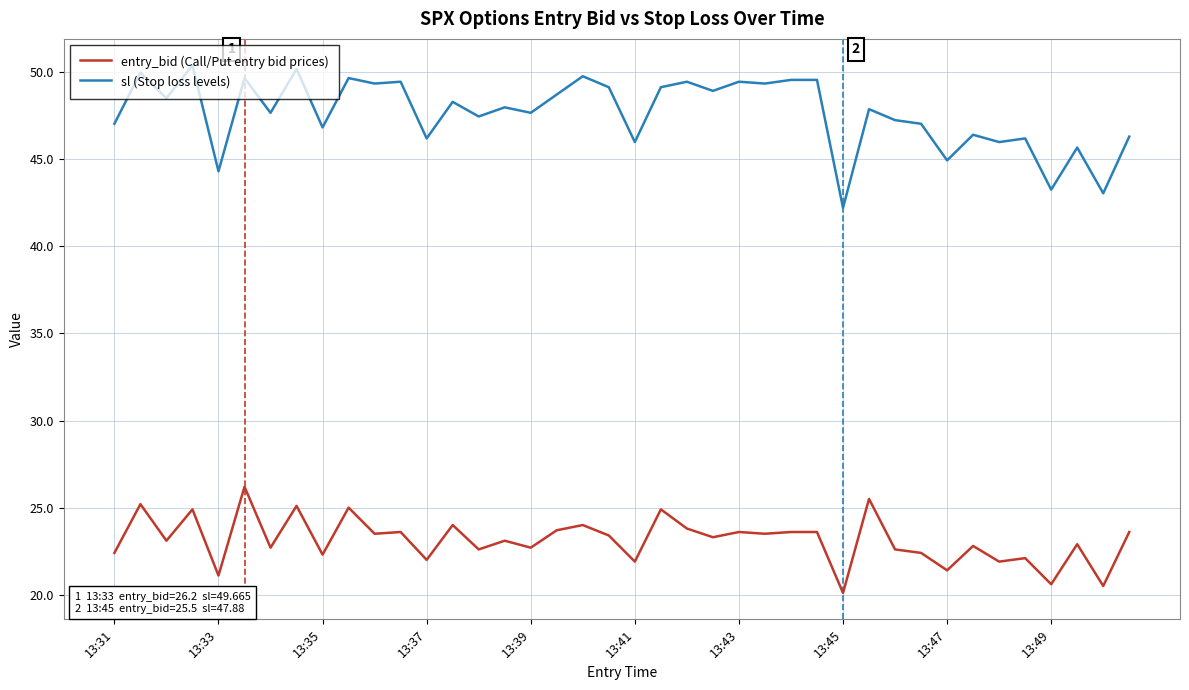

Which series has the largest range (max minus min)?

sl (Stop loss levels)